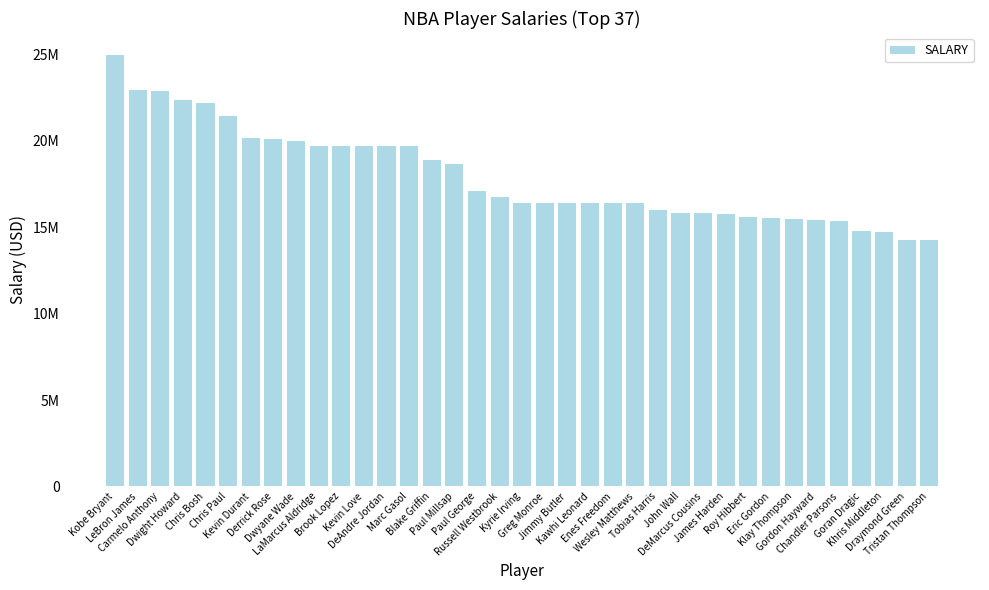

Does the chart contain any negative values?

No